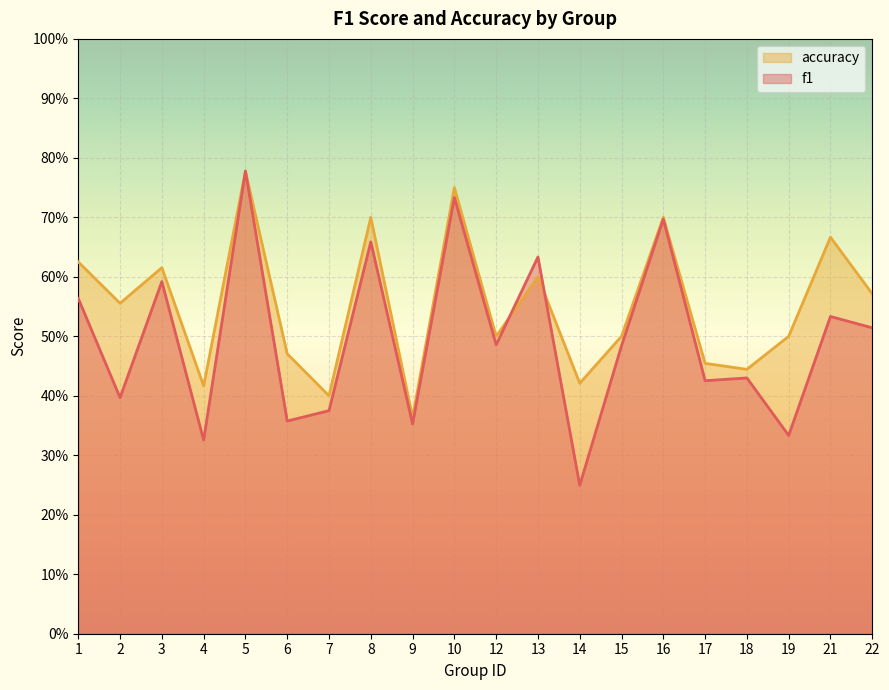

What are all the series names shown in the legend?

accuracy, f1